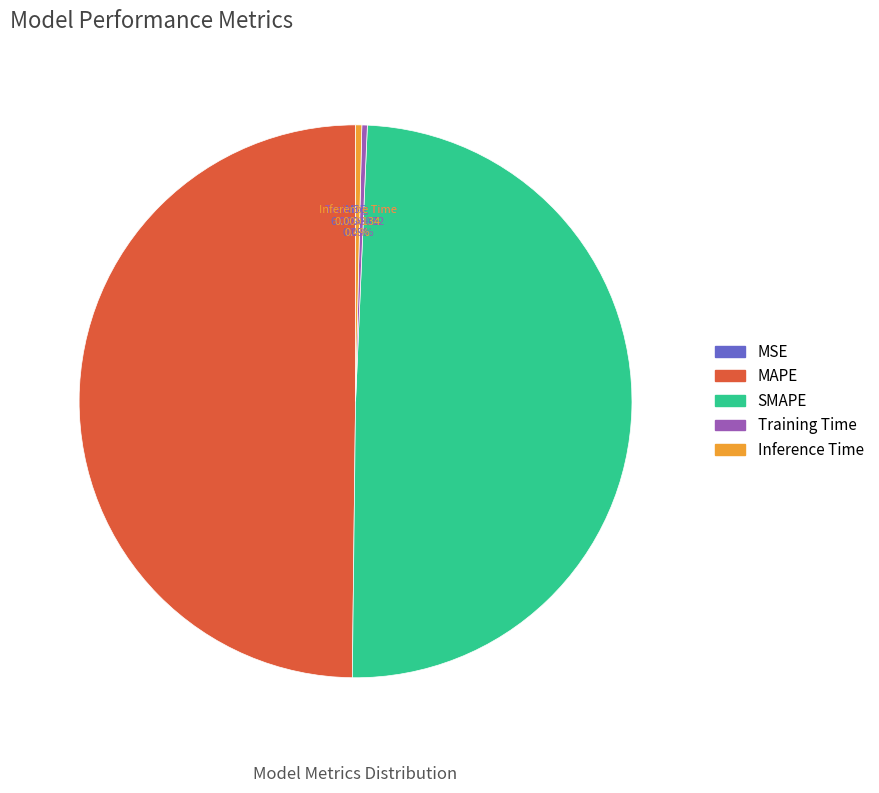

What percentage do MAPE and SMAPE together represent?

99.3%